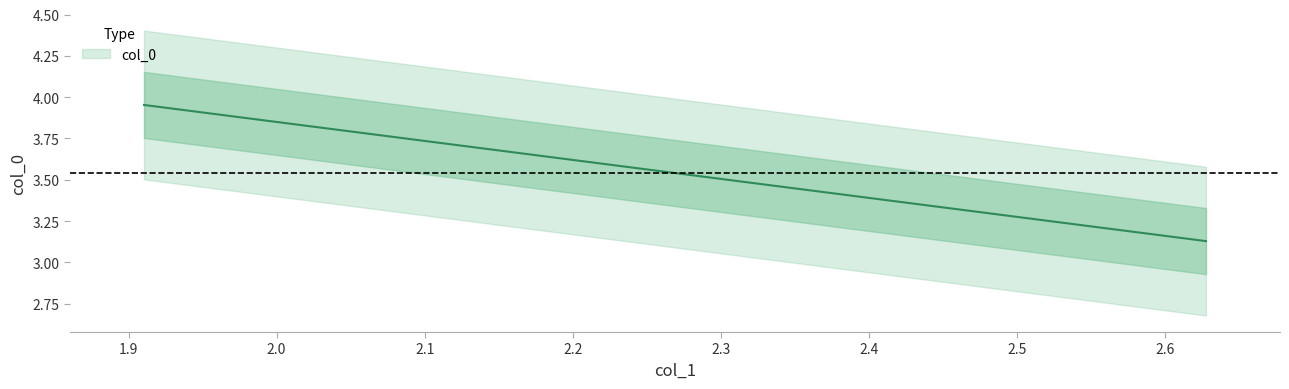

Which has a higher value, 2.627663273356031 or 1.910472419808251?

1.910472419808251